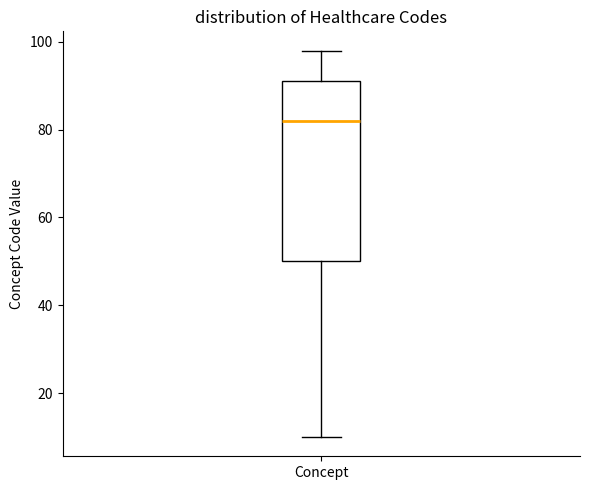

Where is the upper edge of the box for Concept on the y-axis? The values are not printed on the chart, so give them approximately, as read against the axis.

92